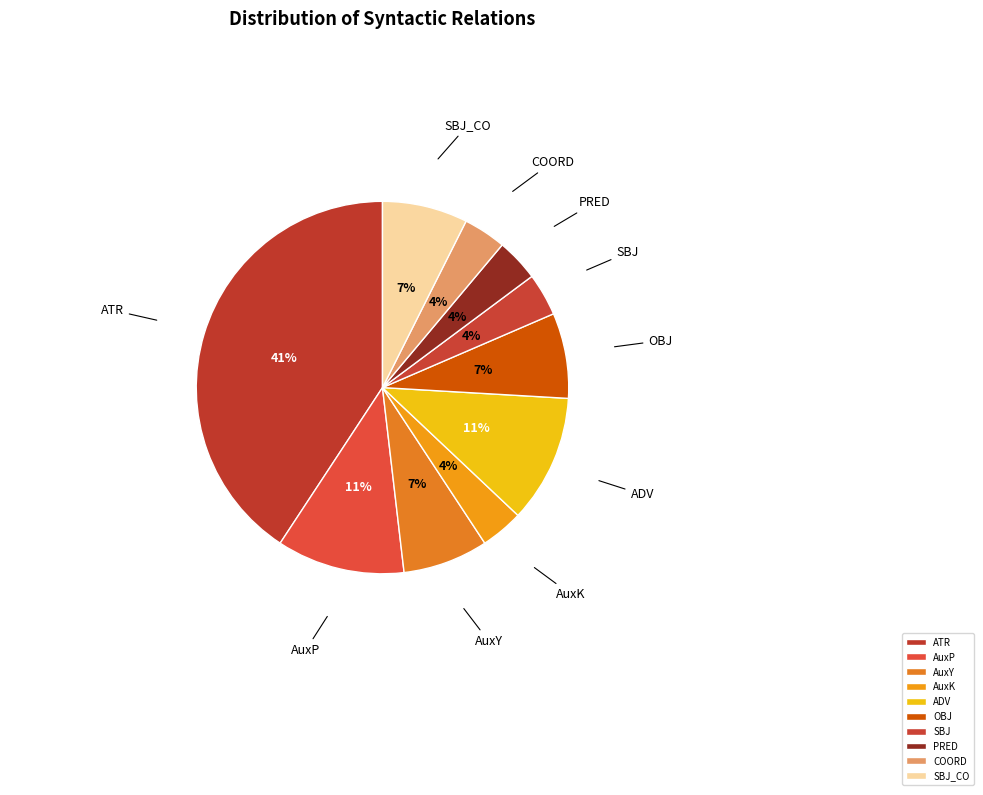

How many slices are in this pie chart?

10